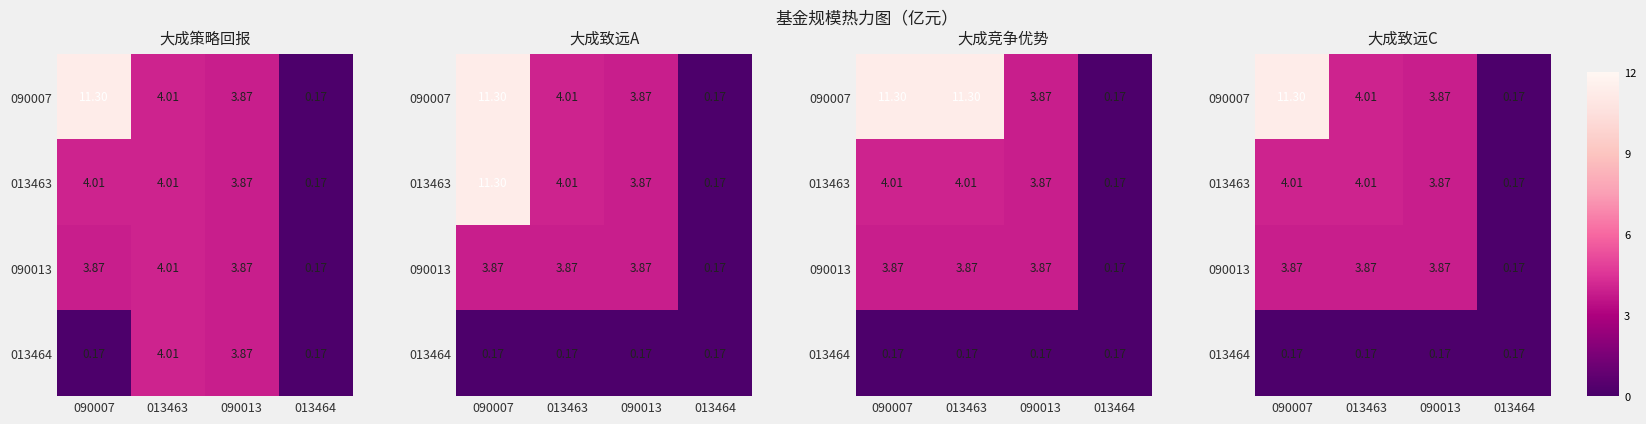

The 090013 series shows 0.2 at 013464. True or false?

True